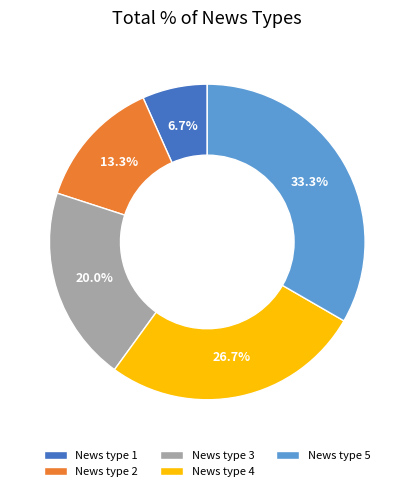

To the nearest percent, what is the combined percentage of News type 5 and News type 1?

40%